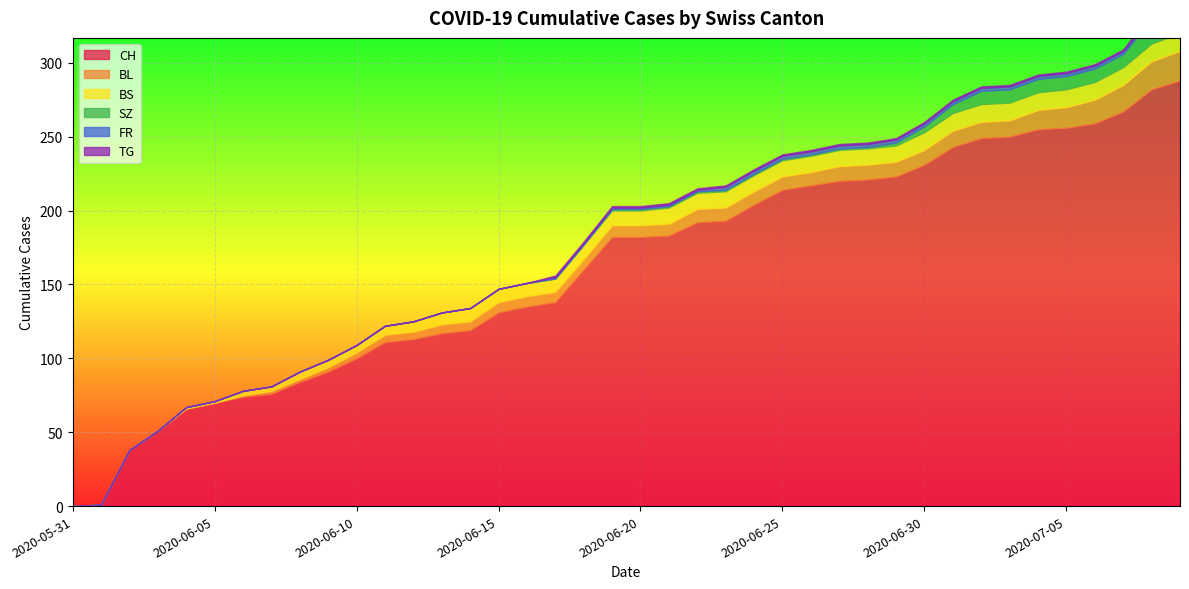

How many lines are shown in the chart?

6